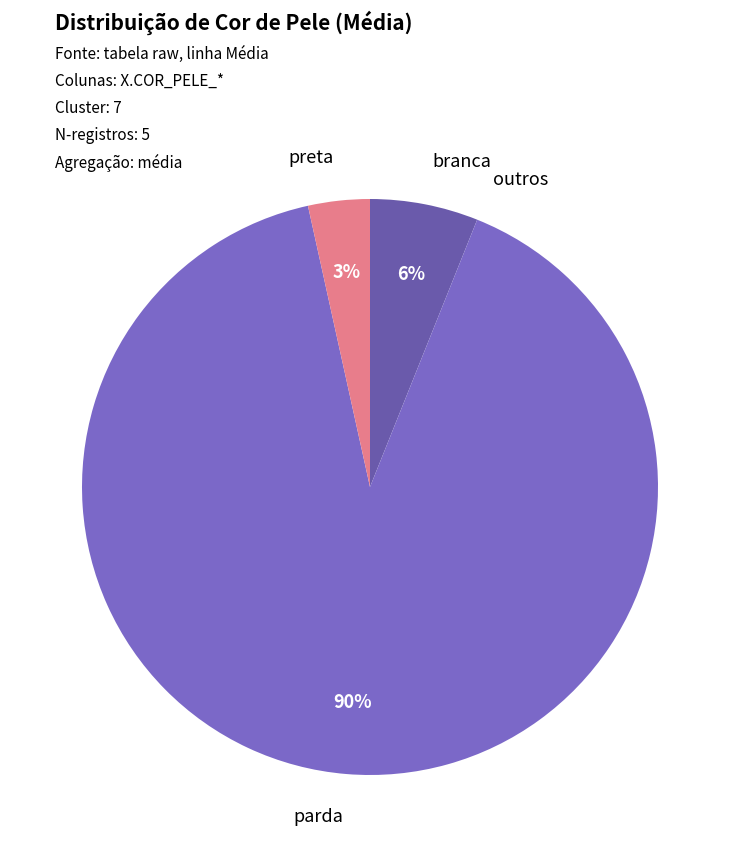

To the nearest percent, what percentage of the pie is branca?

6%